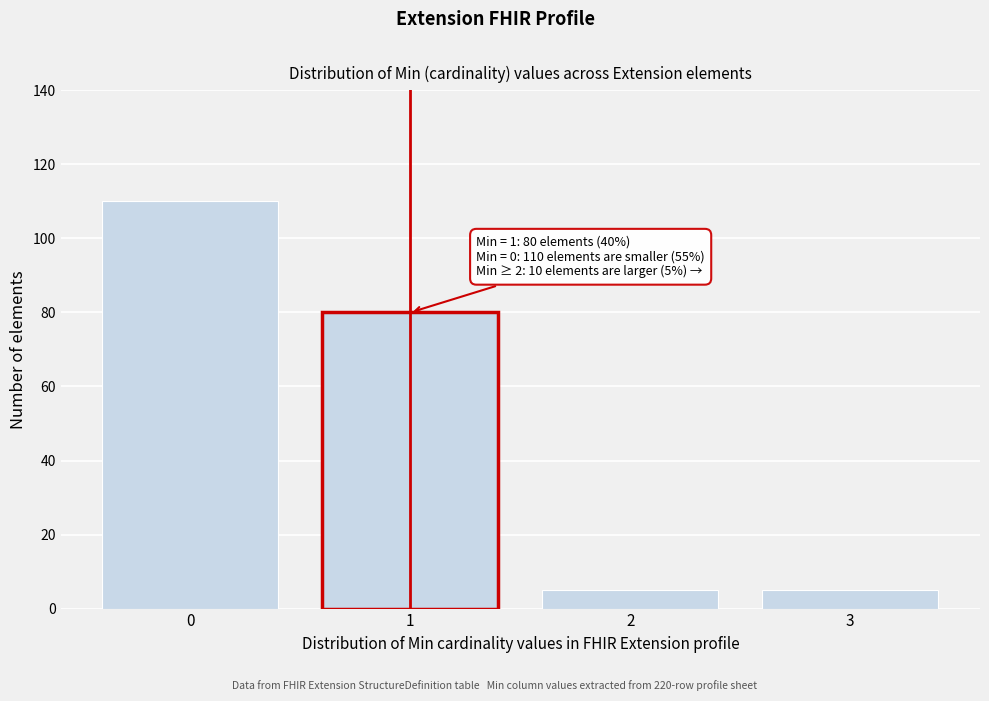

Reading left to right, transcribe all the data shown in this chart.

110	80	5	5